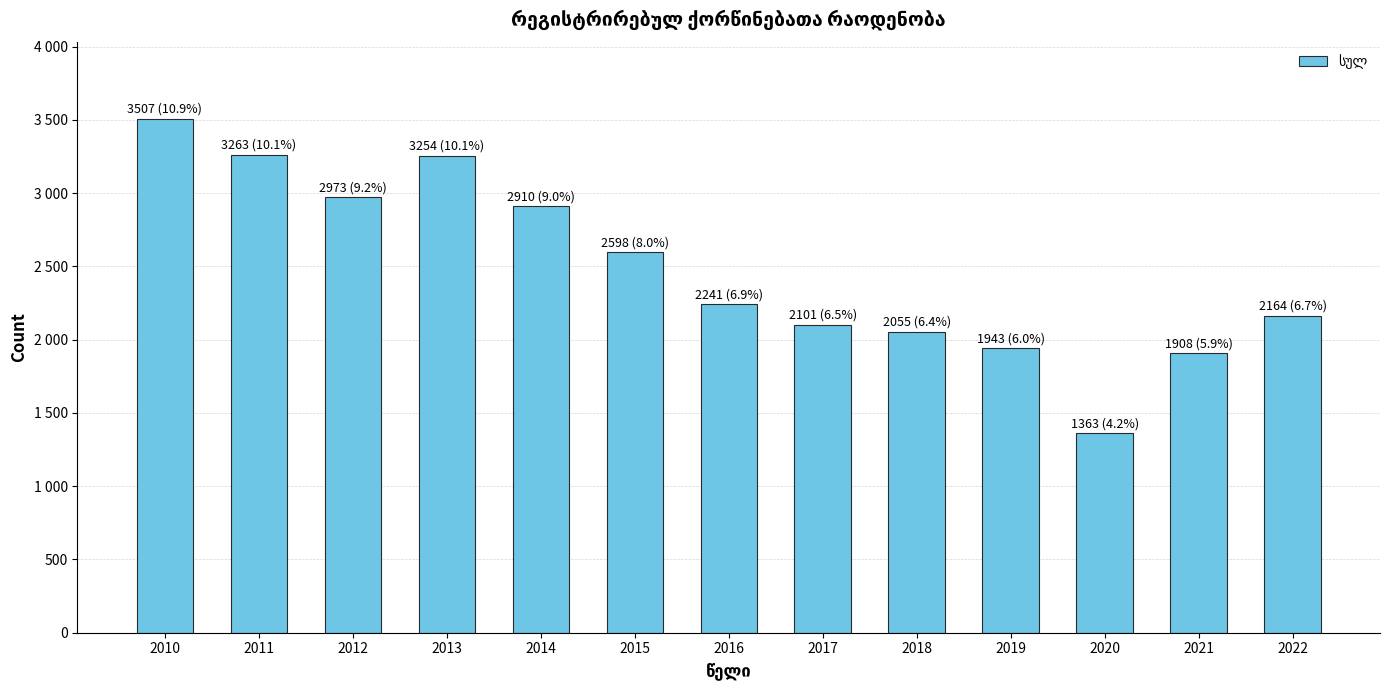

Is it true that the value at 2017 is 3217?

False